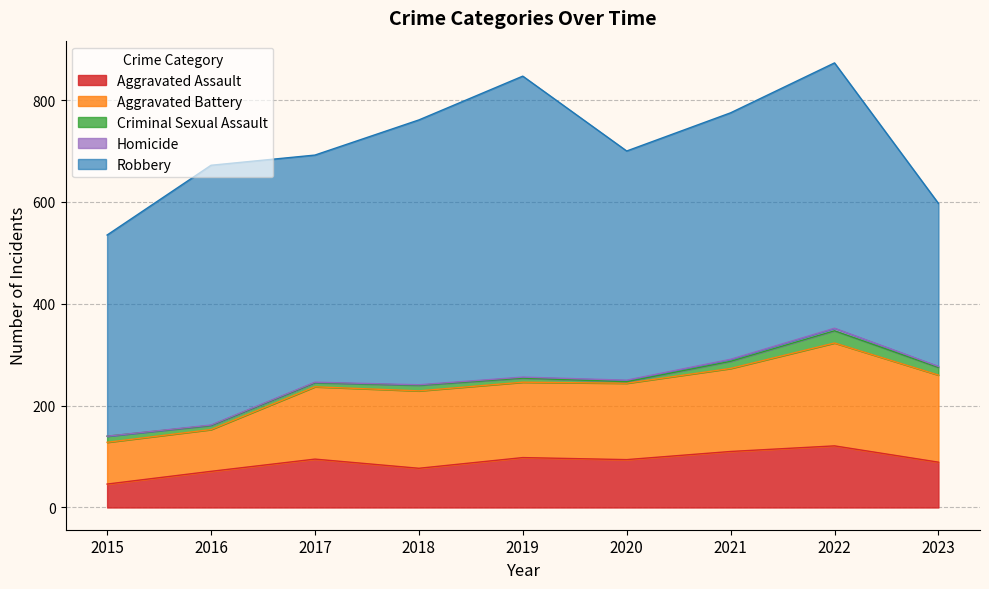

What is the value of the Robbery point at the 6th from the left?

450